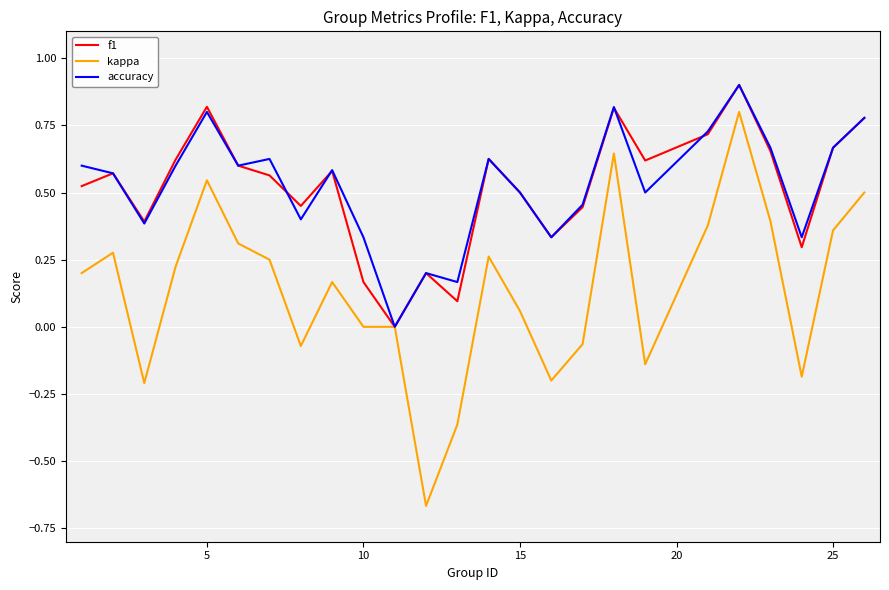

What is the maximum value shown in the chart?

0.9